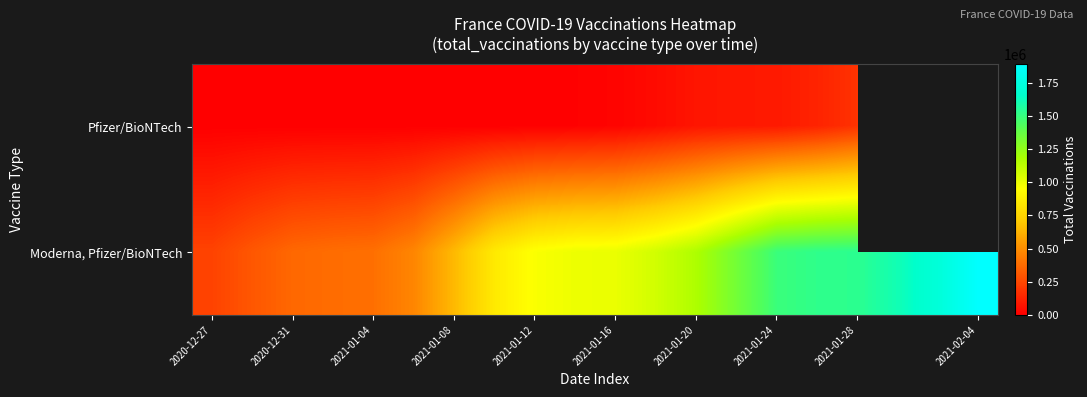

How many values in the Pfizer/BioNTech series are below 17064?

10